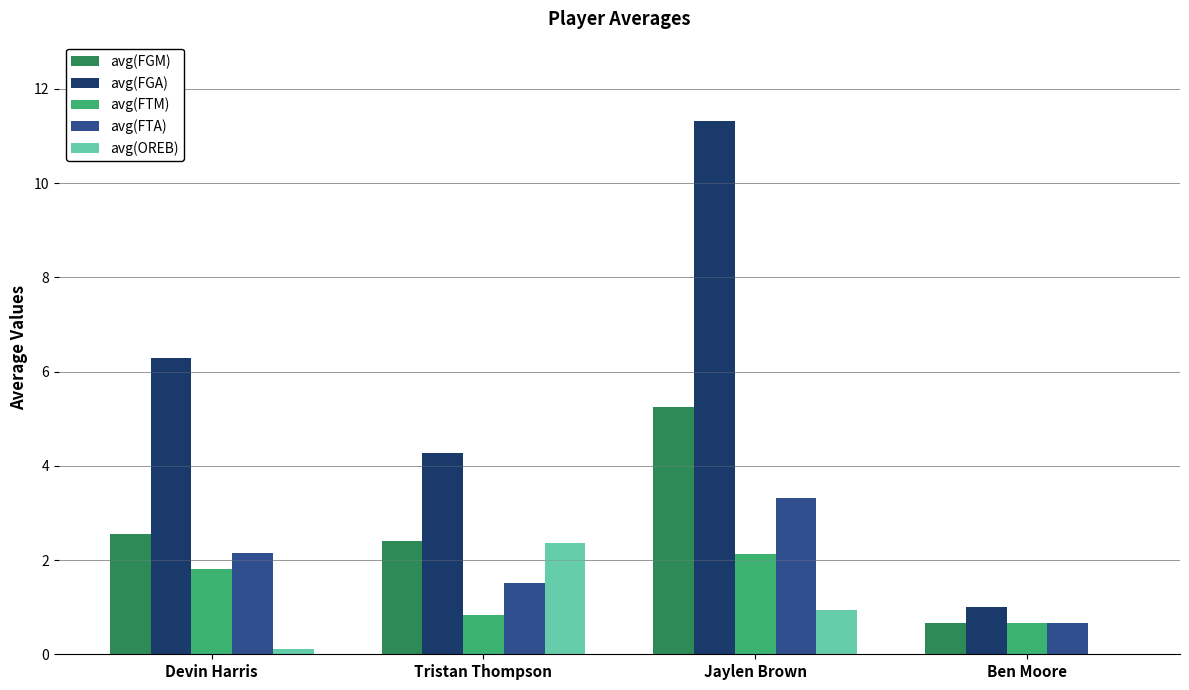

At which category does the chart reach its peak across all series?

Jaylen Brown